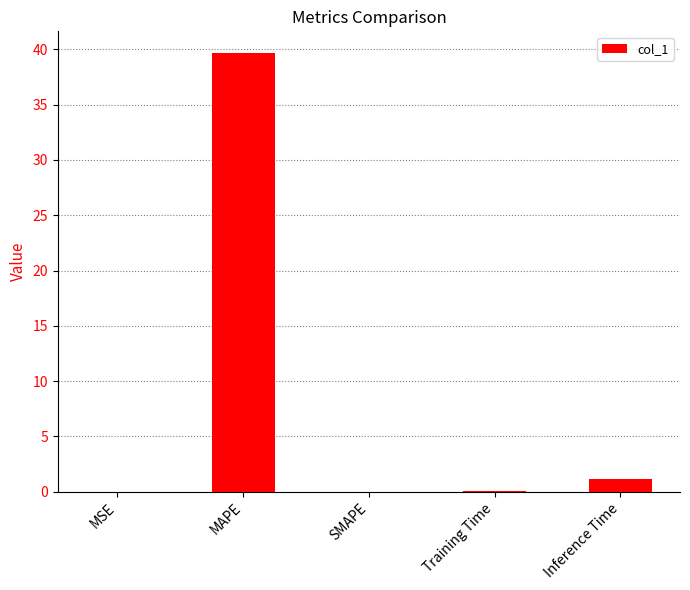

What is the change in value from SMAPE to Inference Time?

+1.2